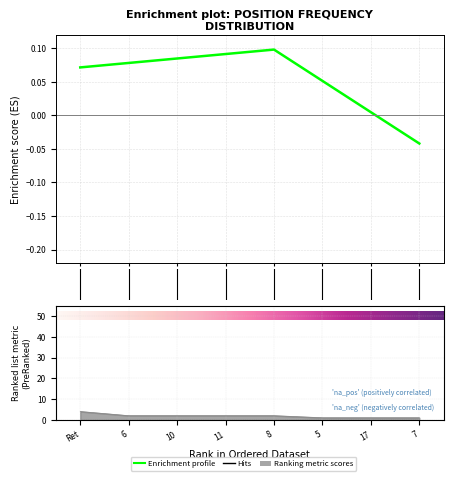

Count the number of values greater than 2.

1